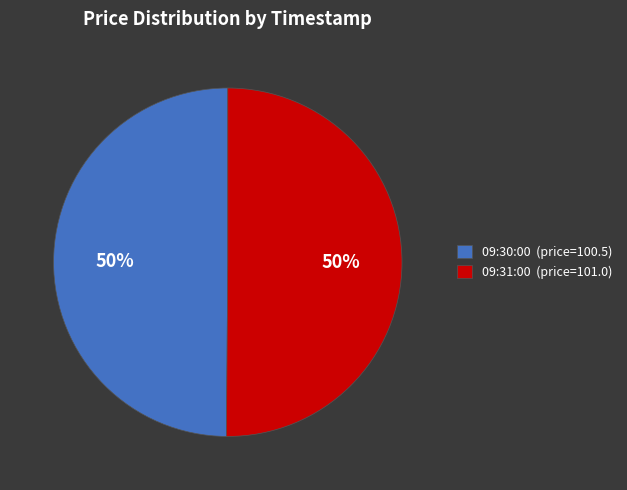

Combined, do 09:30:00 (price=100.5) and 09:31:00 (price=101.0) account for over 50%?

Yes